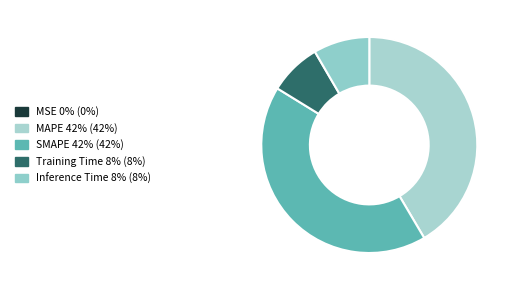

Which slice is the smallest?

MSE